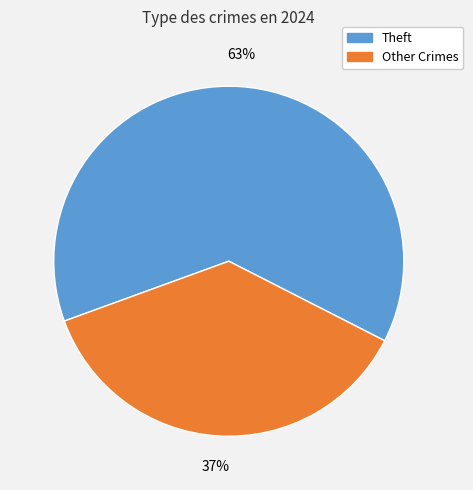

To the nearest percent, what is the average slice percentage?

50%